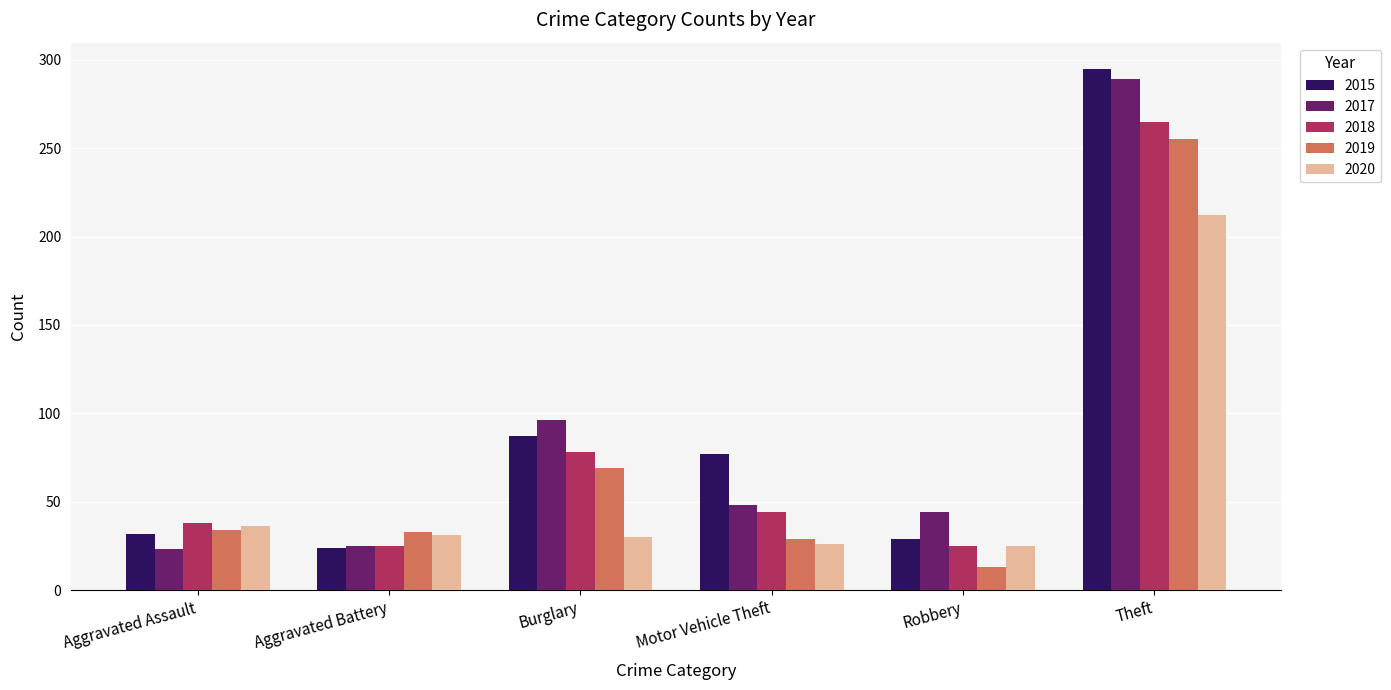

Does the chart contain any negative values?

No